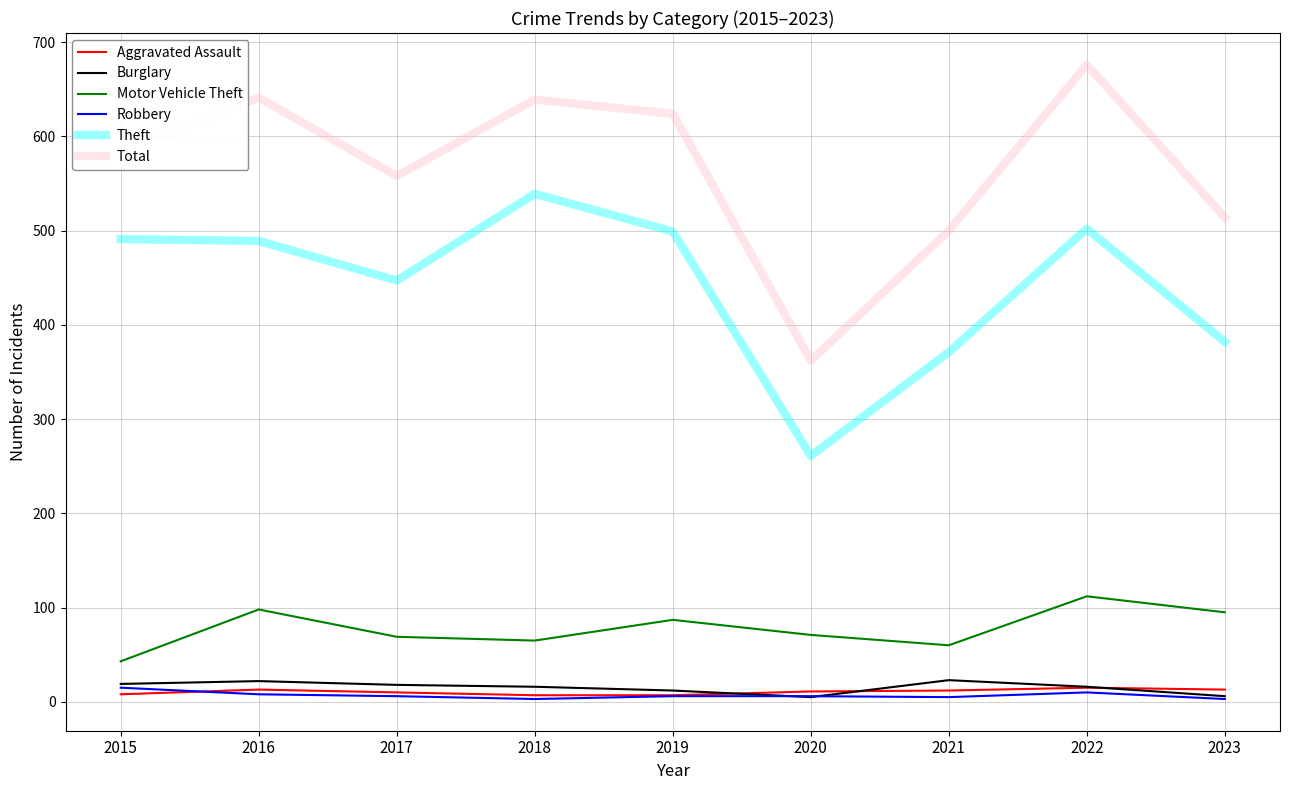

Does the chart display data point markers on the line(s)?

No